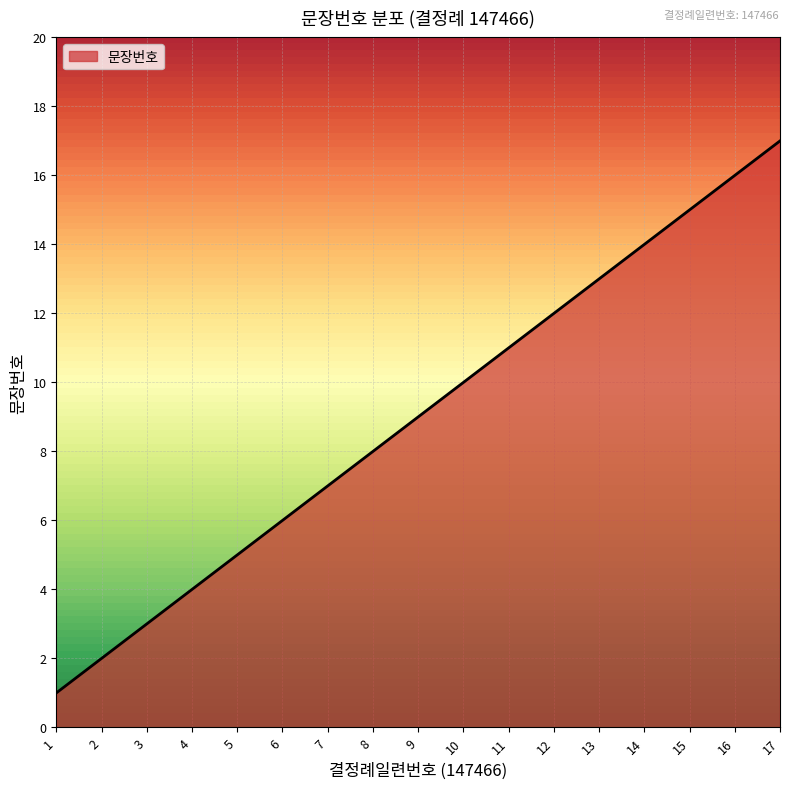

The chart shows a value of 2 at 3. True or false?

False